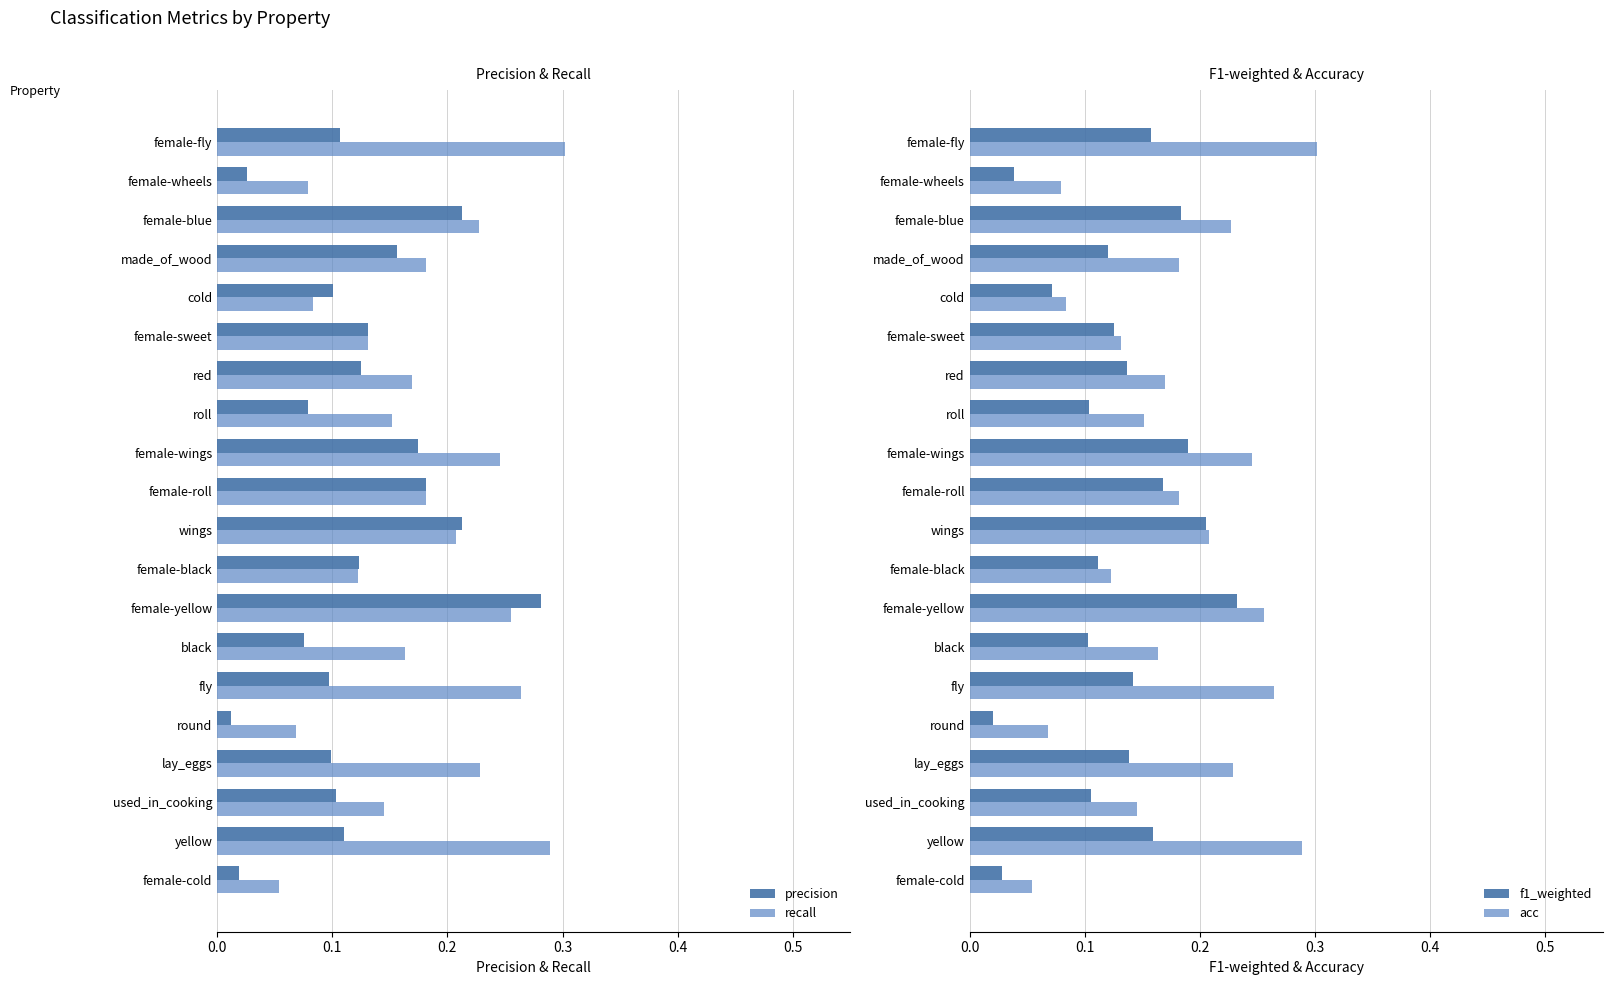

Is the value of precision at cold greater than the value of recall at made_of_wood?

No